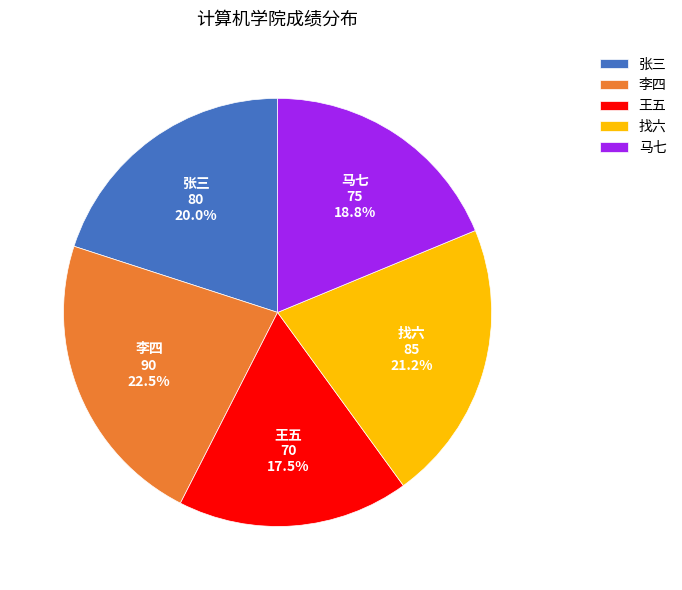

To the nearest percent, what is the combined percentage of 王五 and 找六?

39%